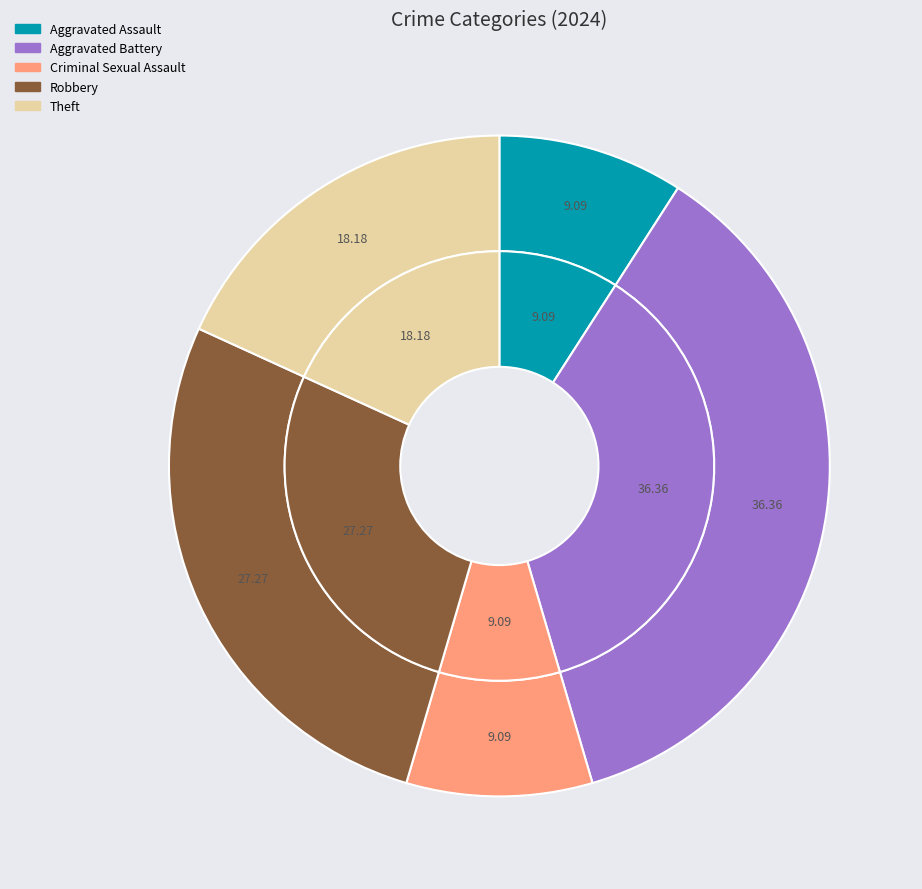

Is the sum of Robbery and Aggravated Battery greater than half?

Yes